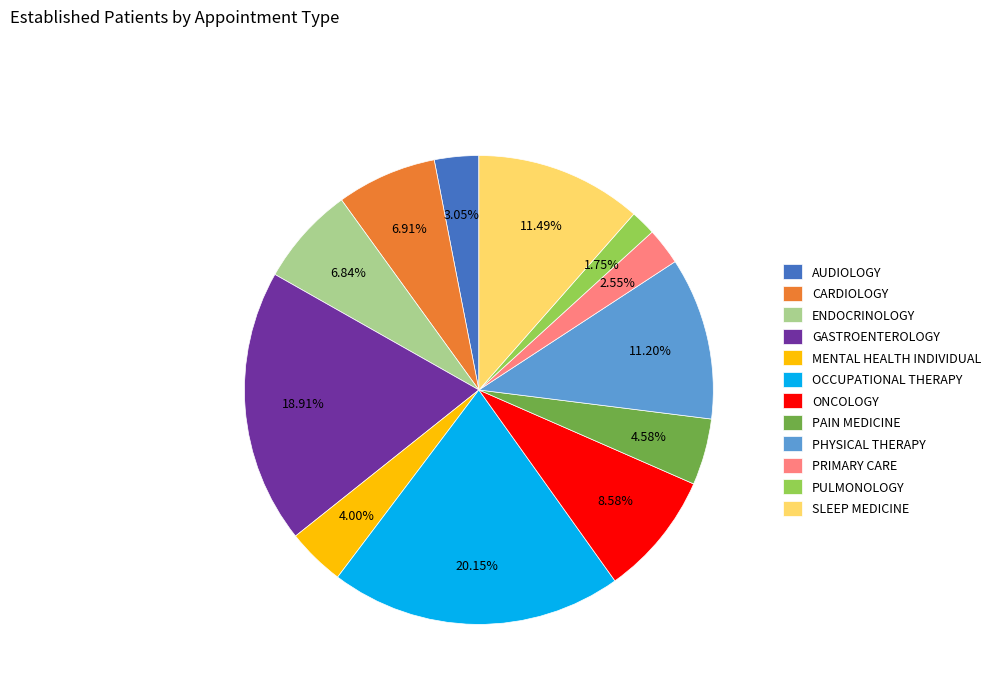

How many slices are in this pie chart?

12